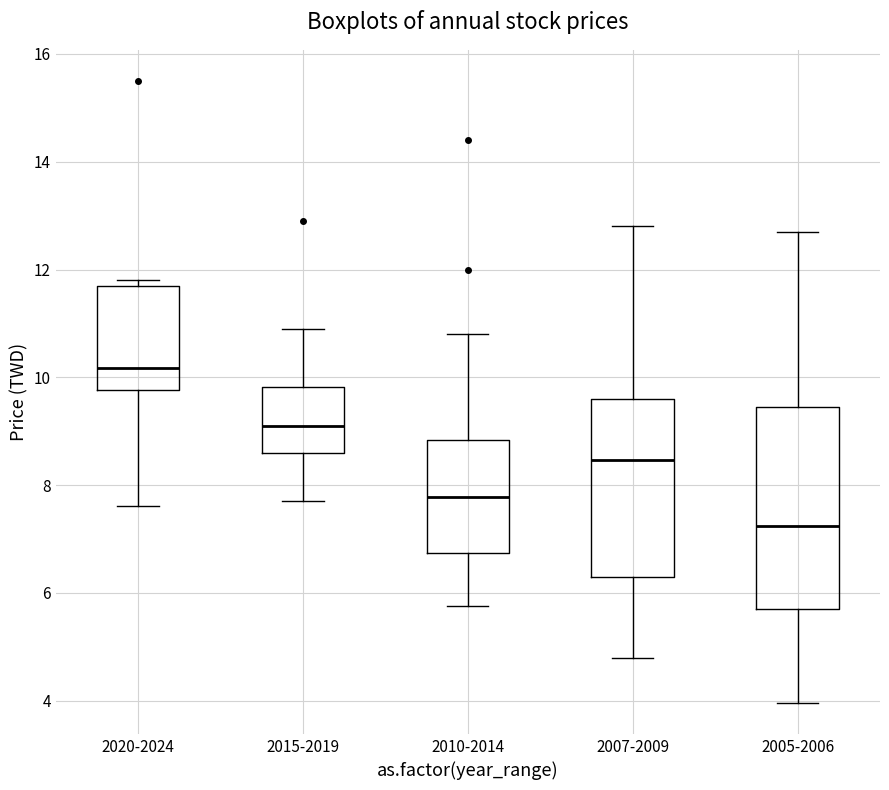

Which box is the tallest, from its lower edge to its upper edge?

2005-2006